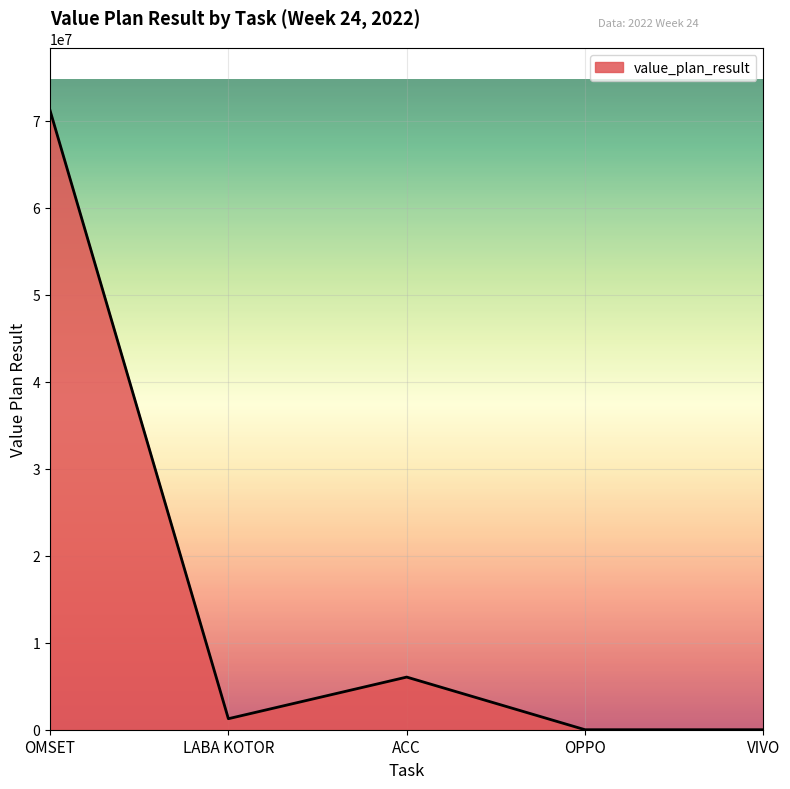

True or false: the data shows 32270509 at OMSET.

False